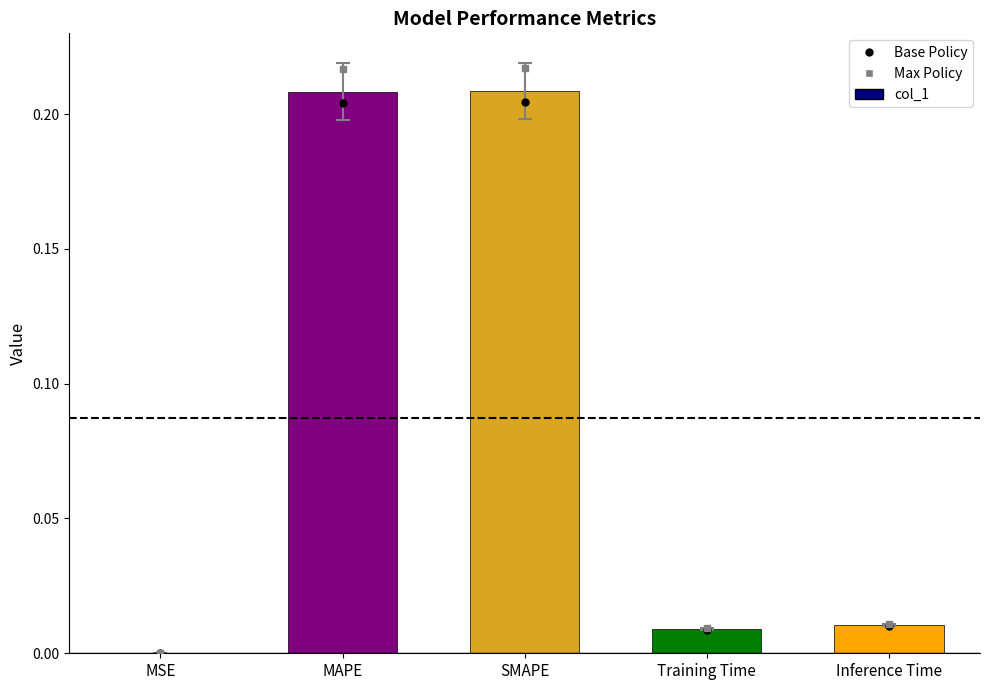

What is the sum of all values?

0.4